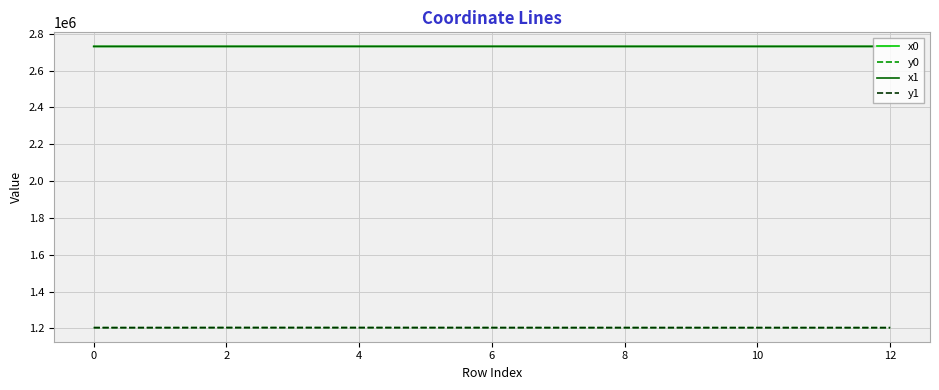

What is the maximum value shown in the chart?

2731118.5